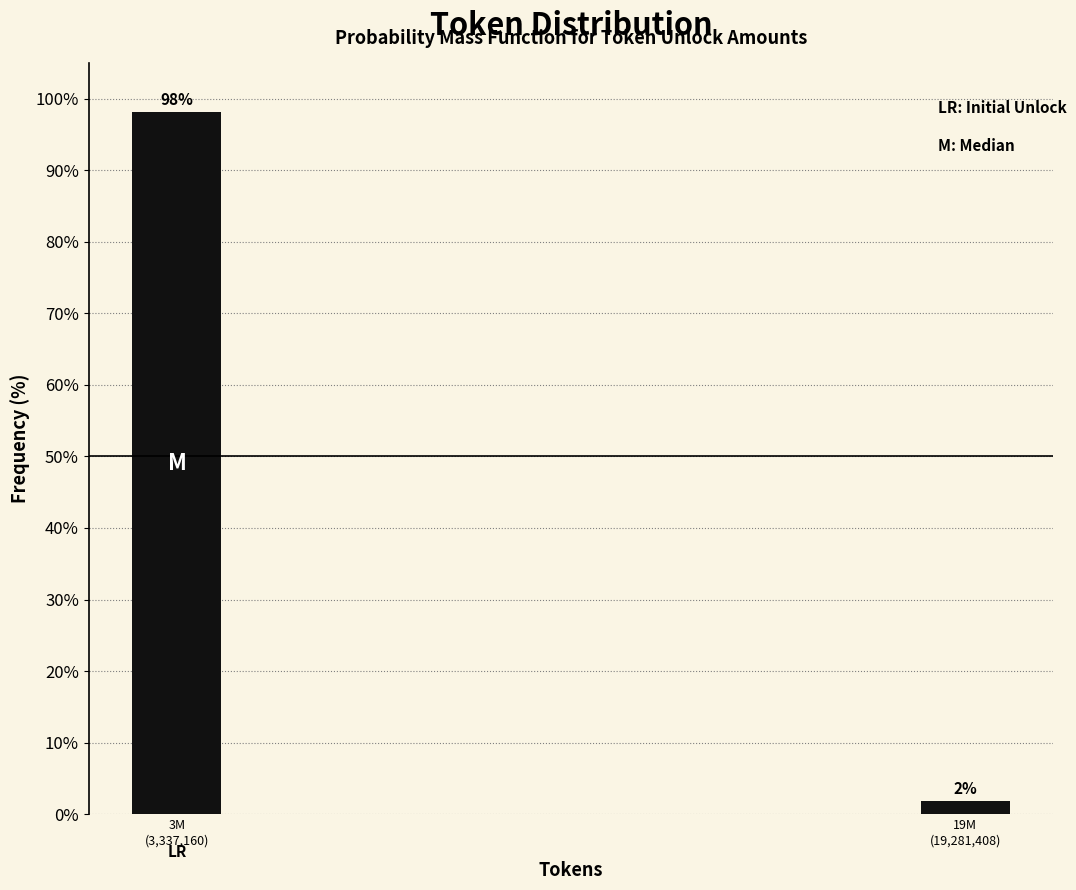

What is the greatest value displayed?

98.1